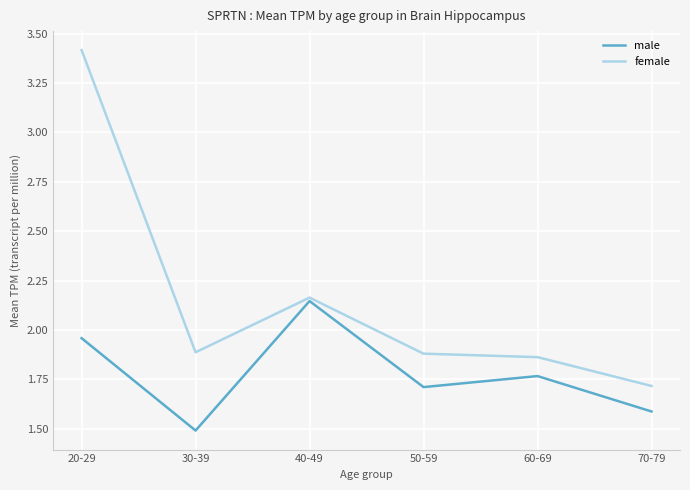

Rank the series at 70-79 from highest to lowest value.

female, male